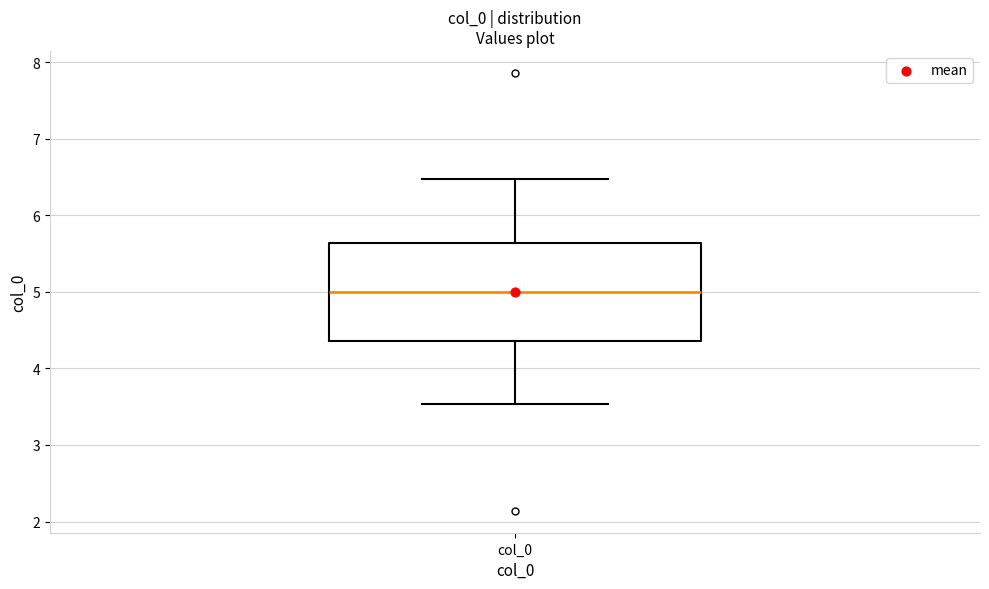

Where does the upper whisker of the box for col_0 end on the y-axis? The values are not printed on the chart, so give them approximately, as read against the axis.

6.5